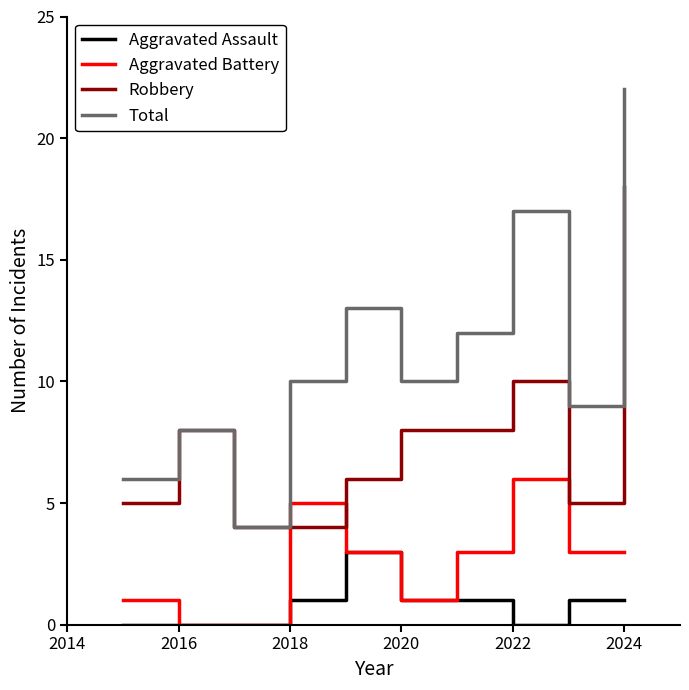

List the series in order of their overall mean, lowest first.

Aggravated Assault, Aggravated Battery, Robbery, Total